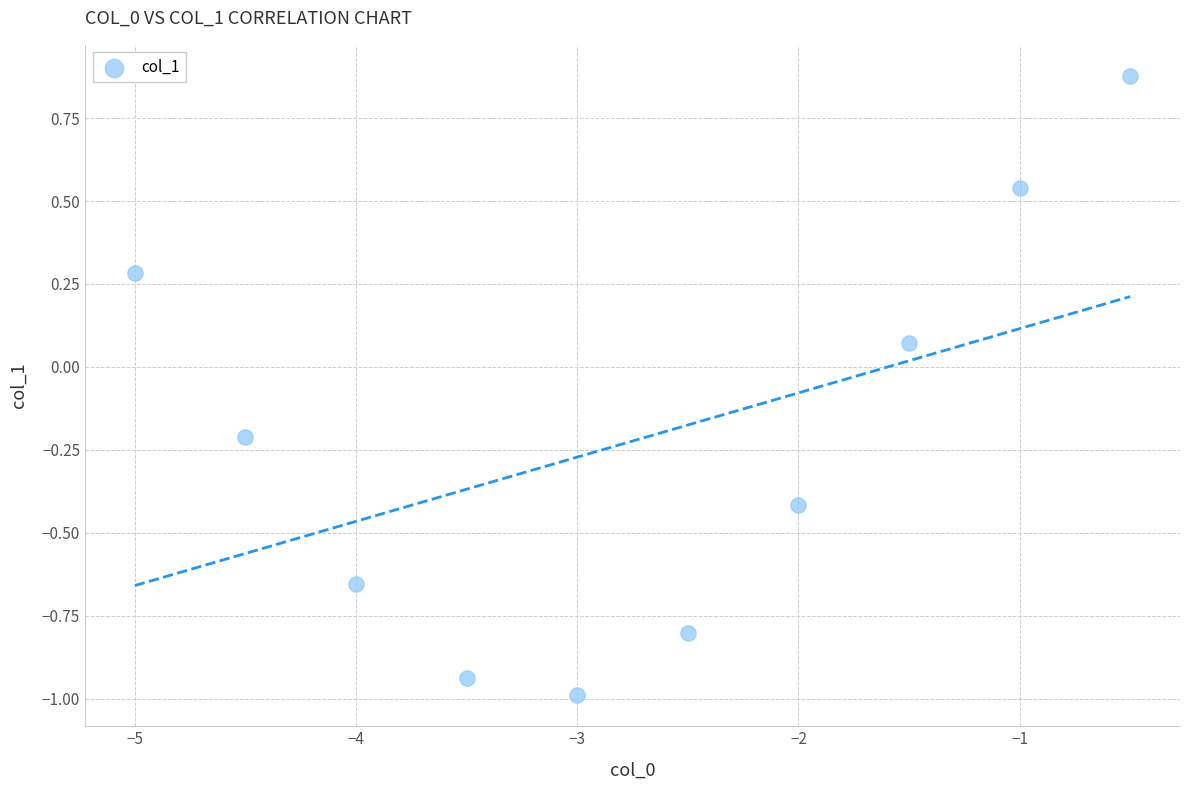

What is the average X value?

-2.8